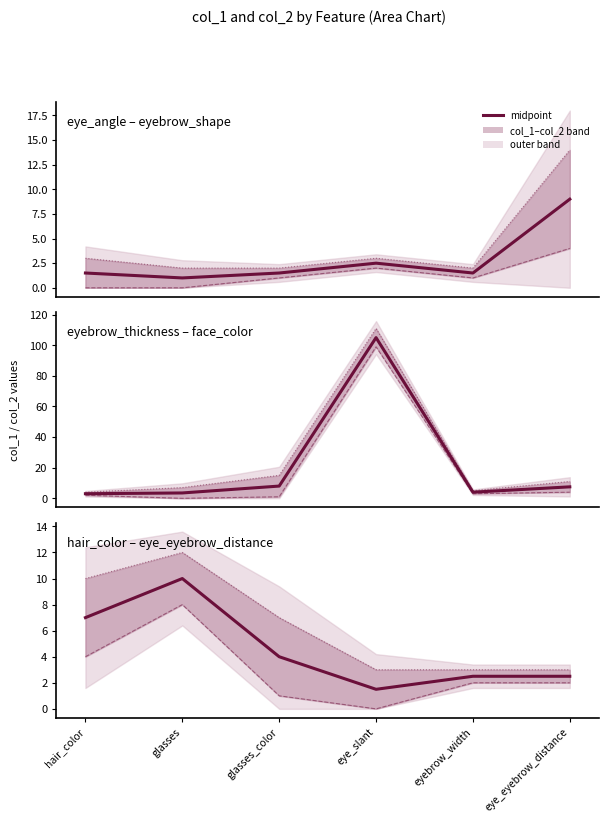

True or false: col_2 has a value of 0.7 at eye_slant.

False